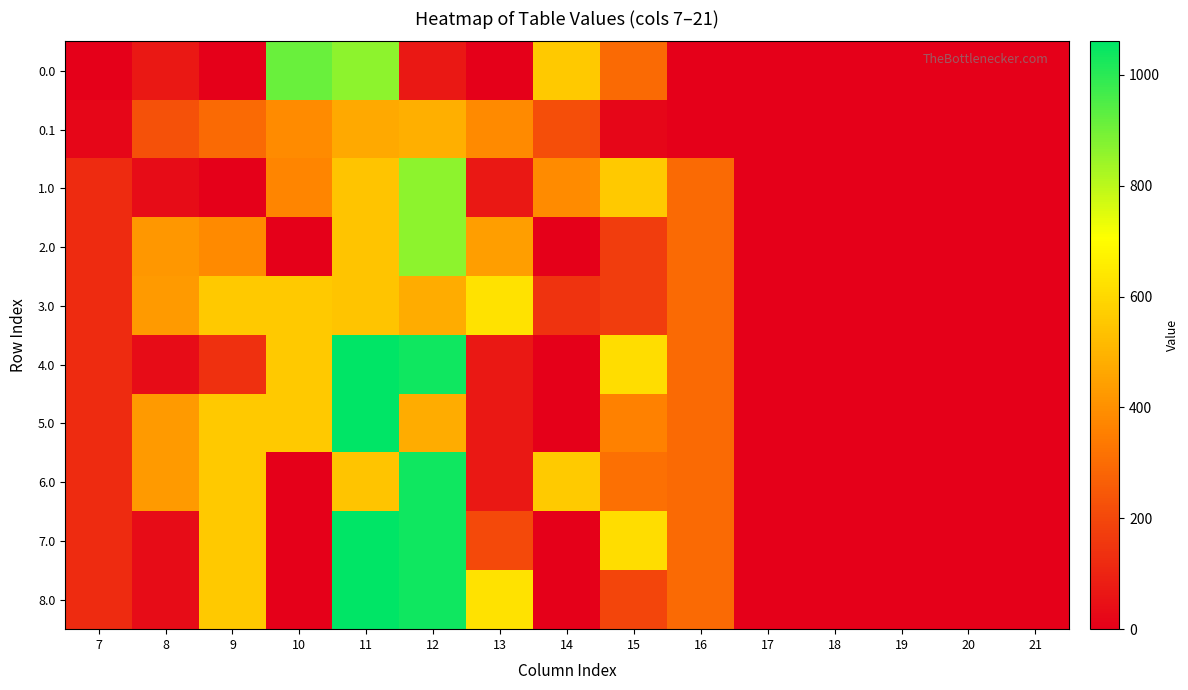

At which category does the chart reach its peak across all series?

11